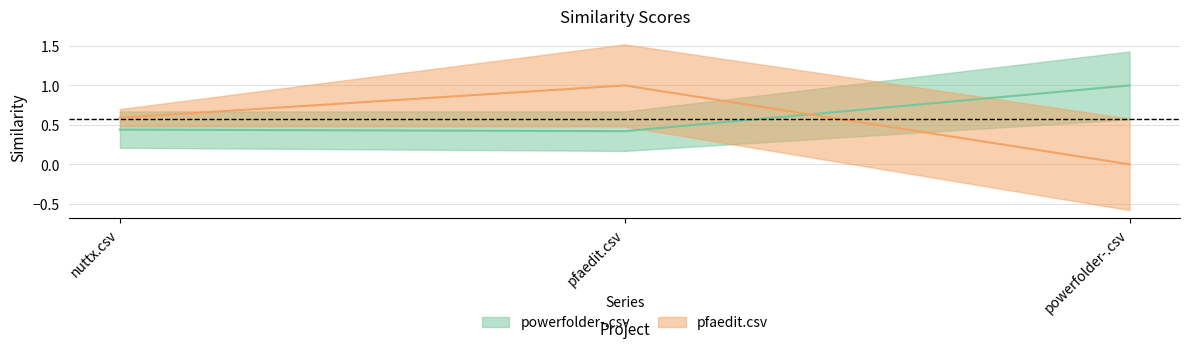

Does the chart have visible grid lines?

Yes